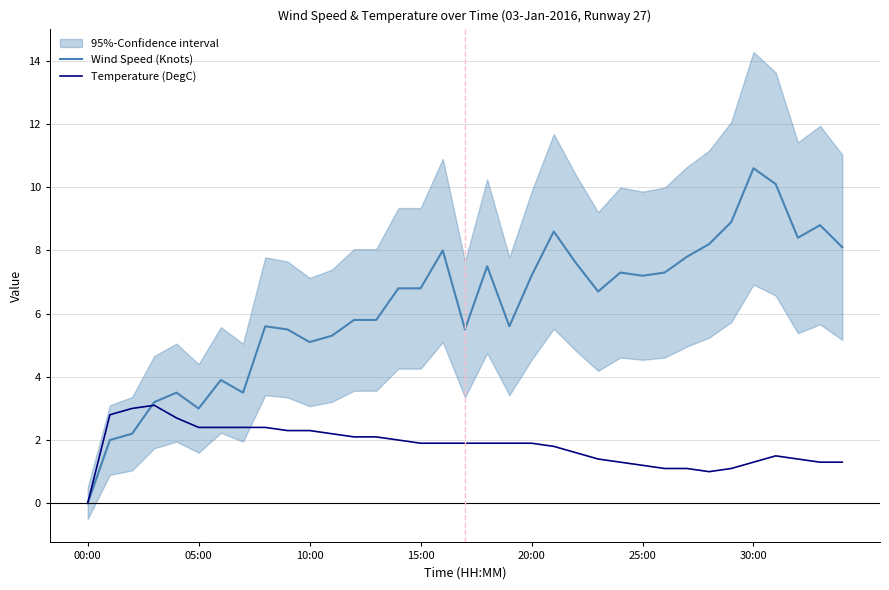

What is the highest value of the Temperature (DegC) series?

3.1